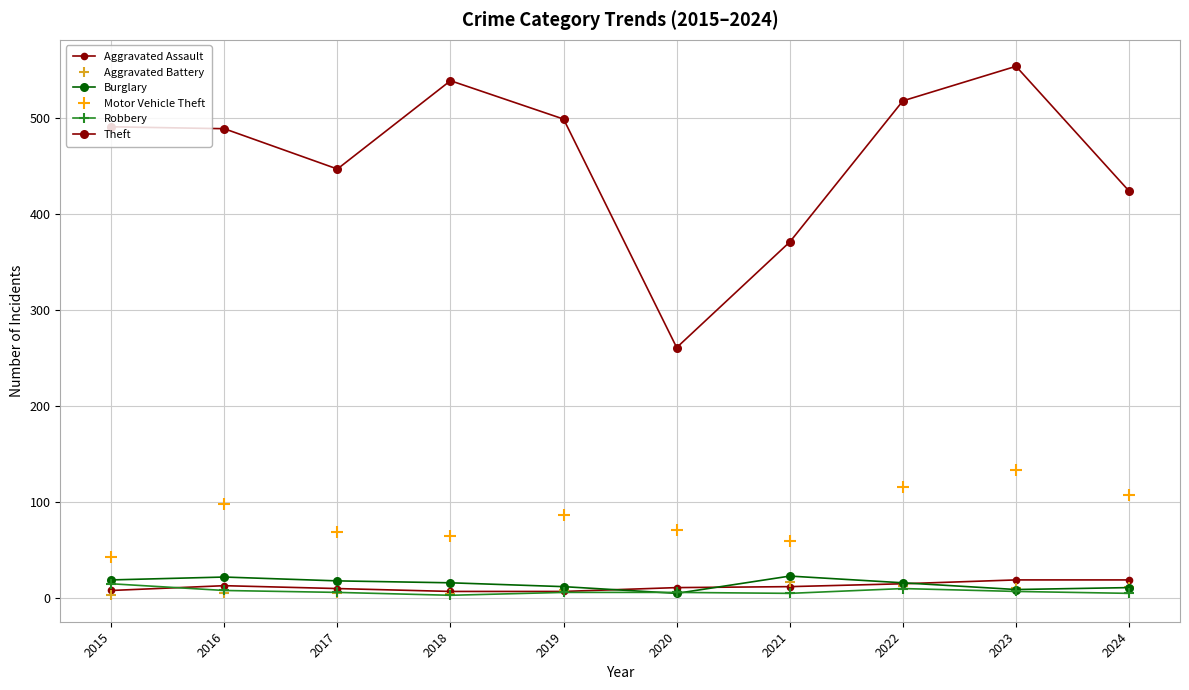

Which category has the lowest value across all series?

2015